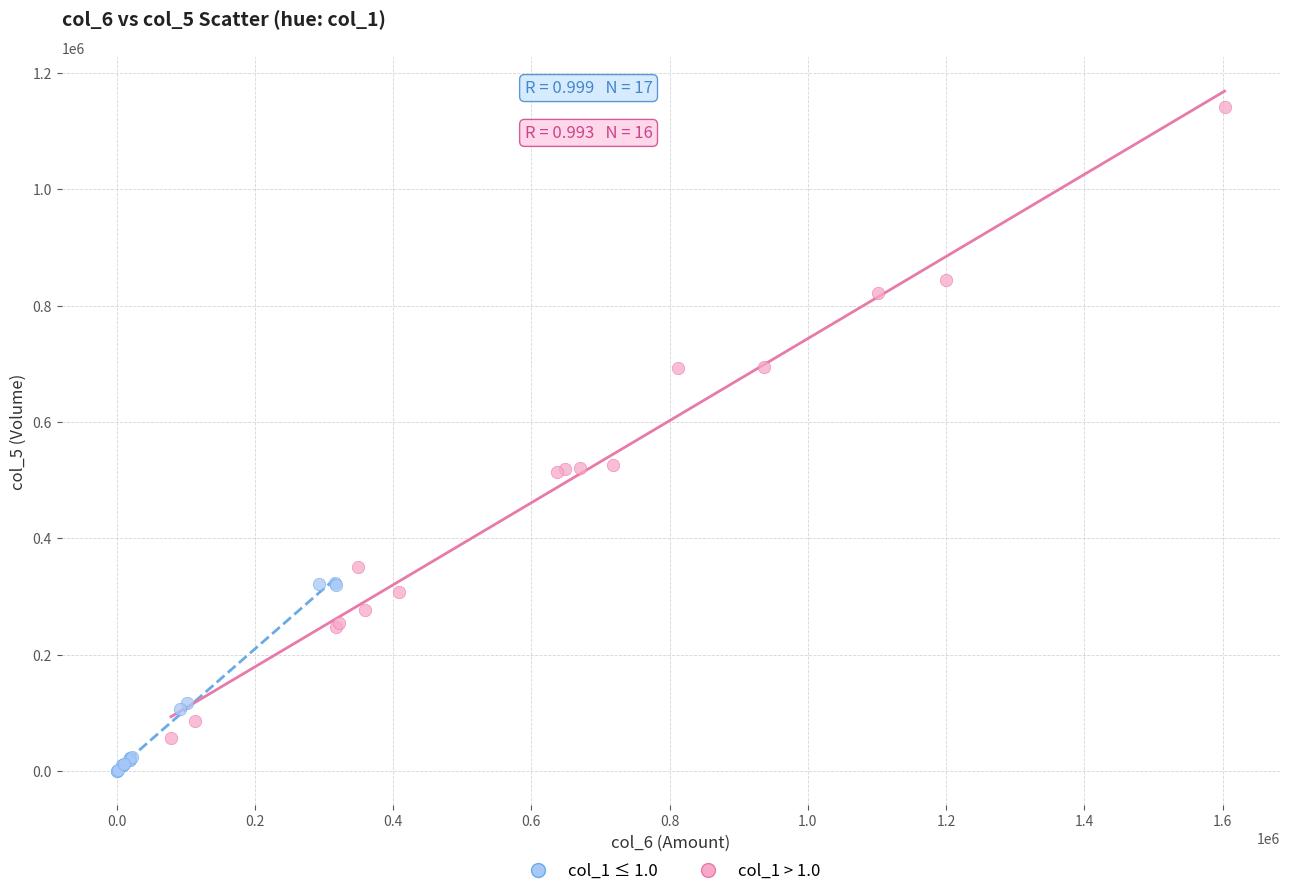

Which series has the largest Y range (max minus min)?

col_1 > 1.0